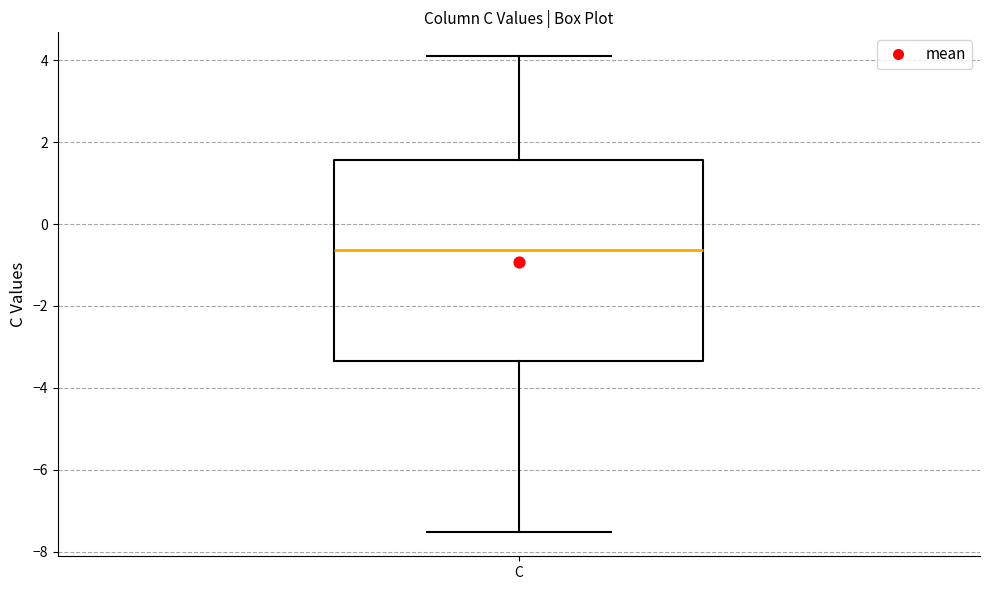

Where is the upper edge of the box for C on the y-axis? The values are not printed on the chart, so give them approximately, as read against the axis.

1.6